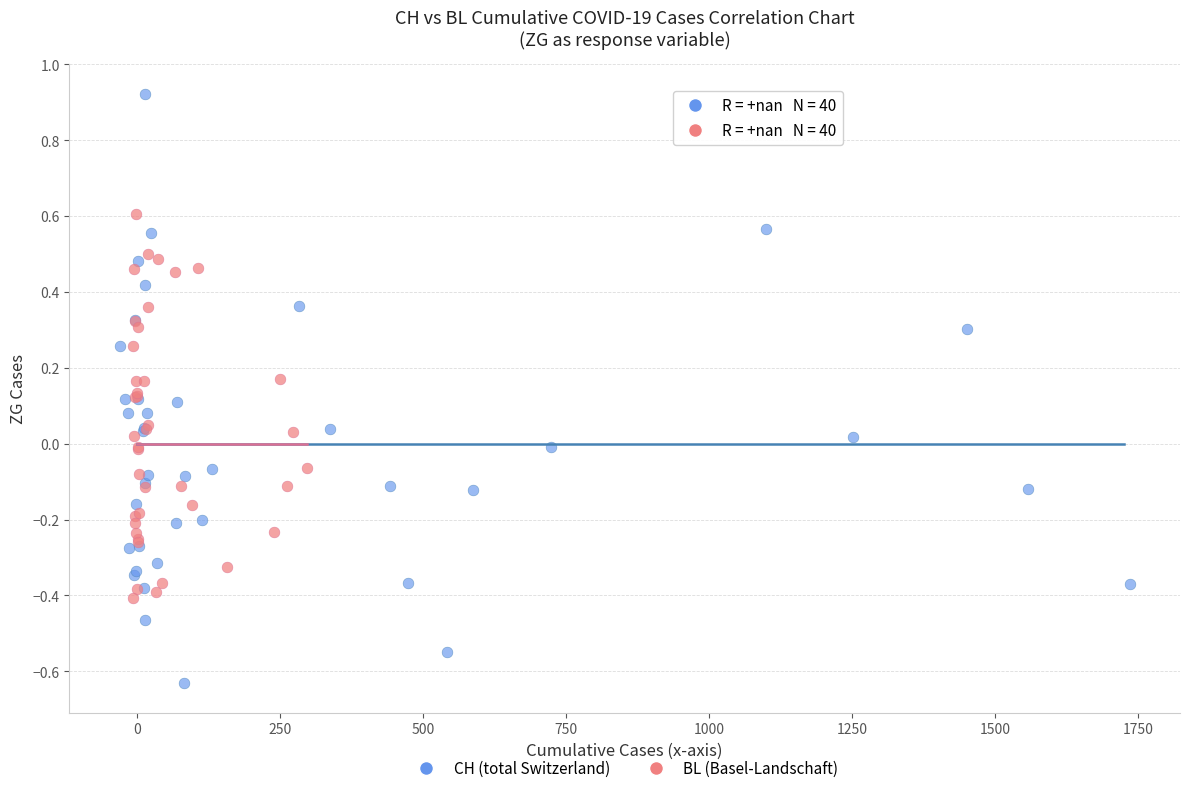

Which series contains the highest Y value?

CH (total Switzerland)